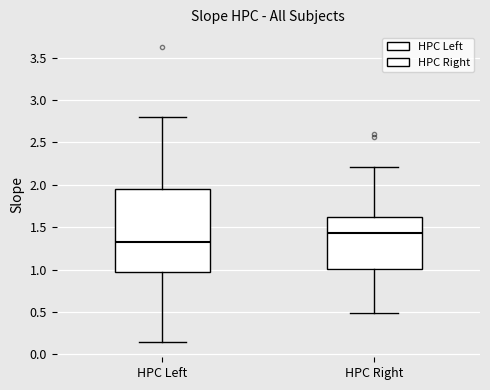

Reading left to right, read every box against the y-axis: the position of its median line, the range the box covers, and the ends of its whiskers. The values are not printed on the chart, so give them approximately, as read against the axis.

HPC Left: median 1.35, box 0.95 to 1.95, whiskers 0.15 to 2.80
HPC Right: median 1.45, box 1.00 to 1.65, whiskers 0.50 to 2.20